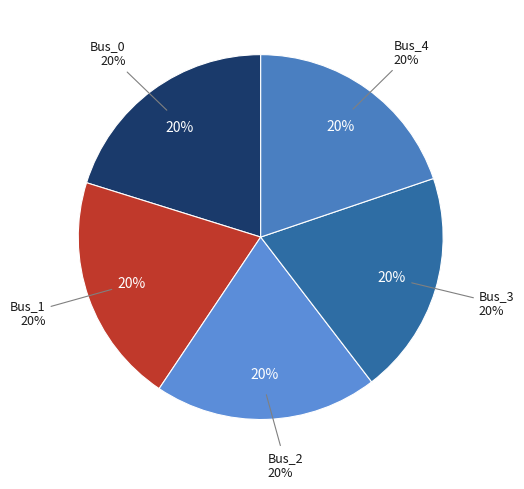

Do Bus_3 and Bus_1 together represent more than half of the pie?

No